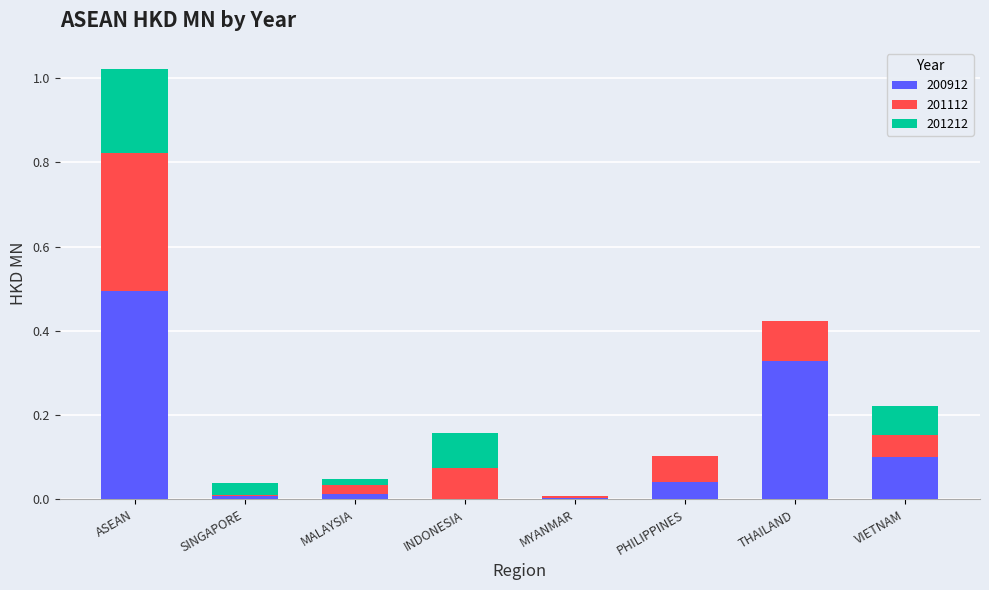

How many categories are shown in the chart?

8